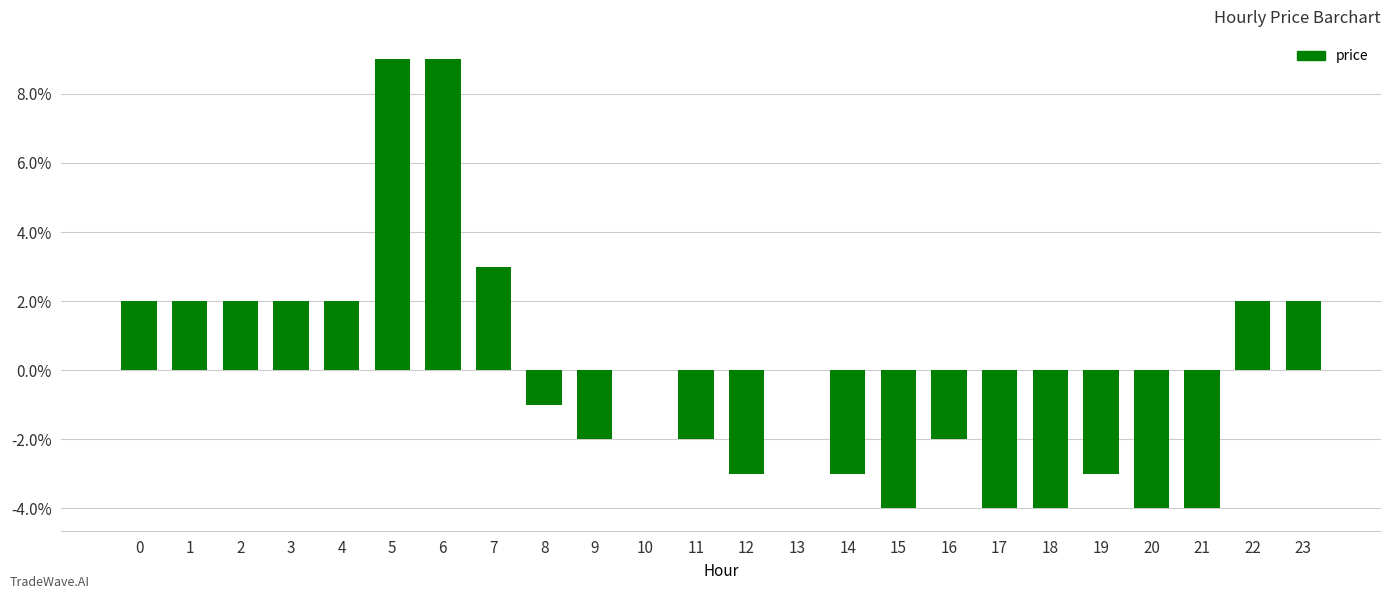

Which label corresponds to the smallest value in the chart?

15